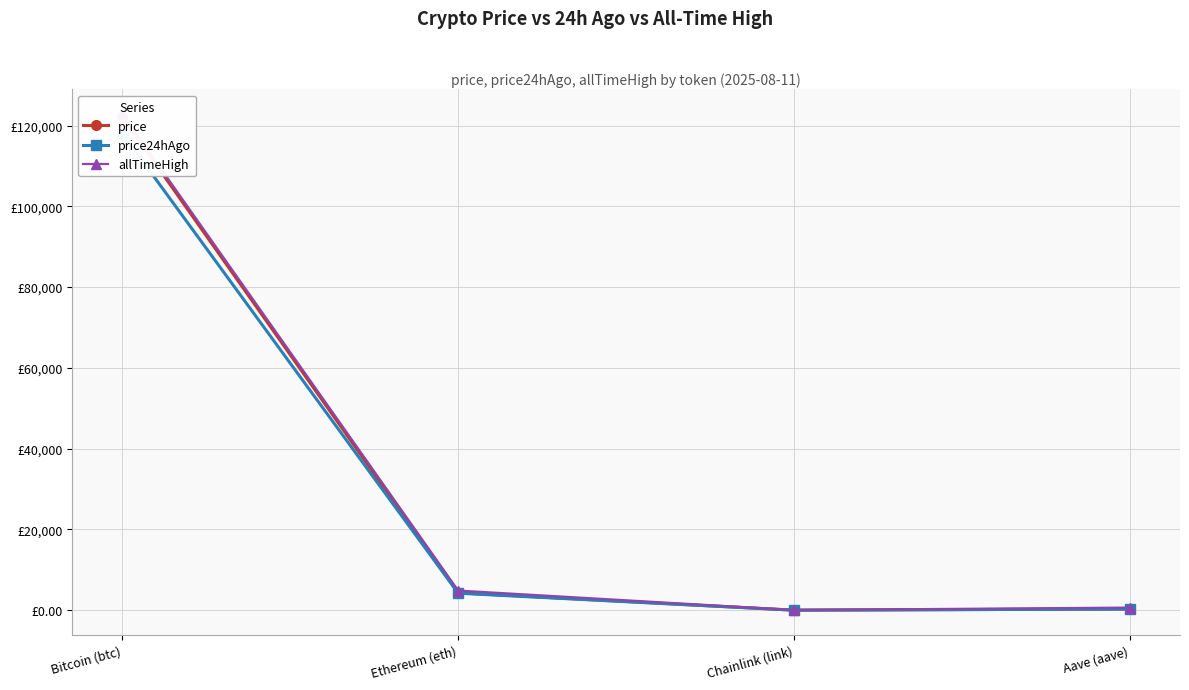

What is the sum of all price24hAgo values?

122580.6